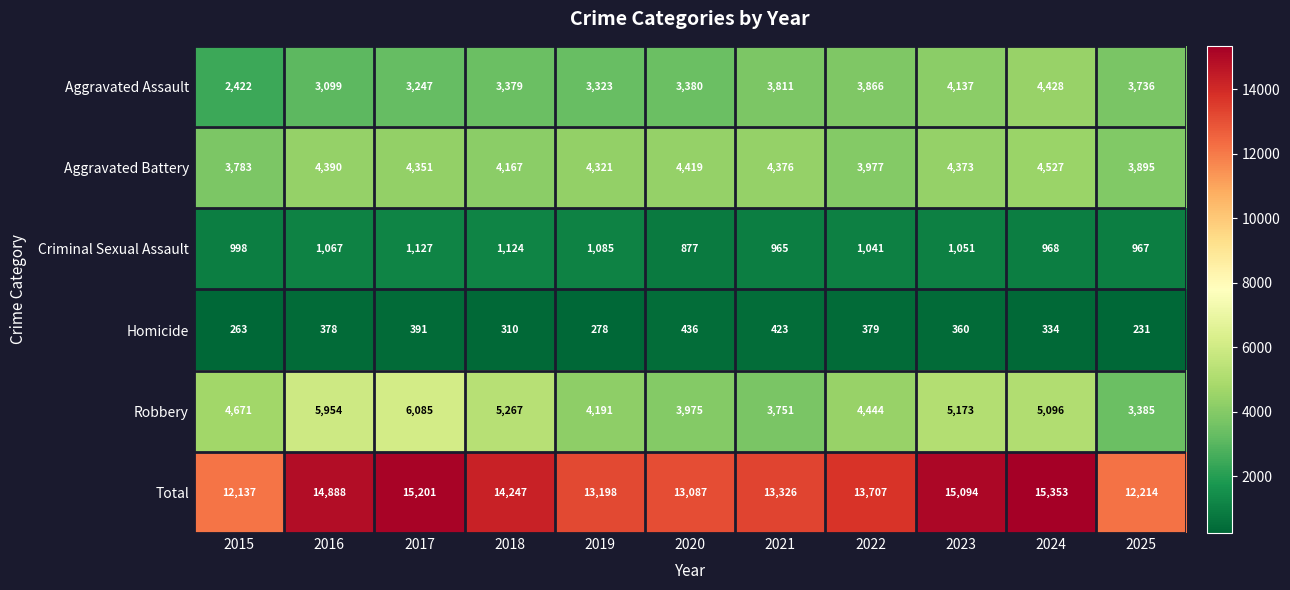

Count the number of categories in the chart.

11